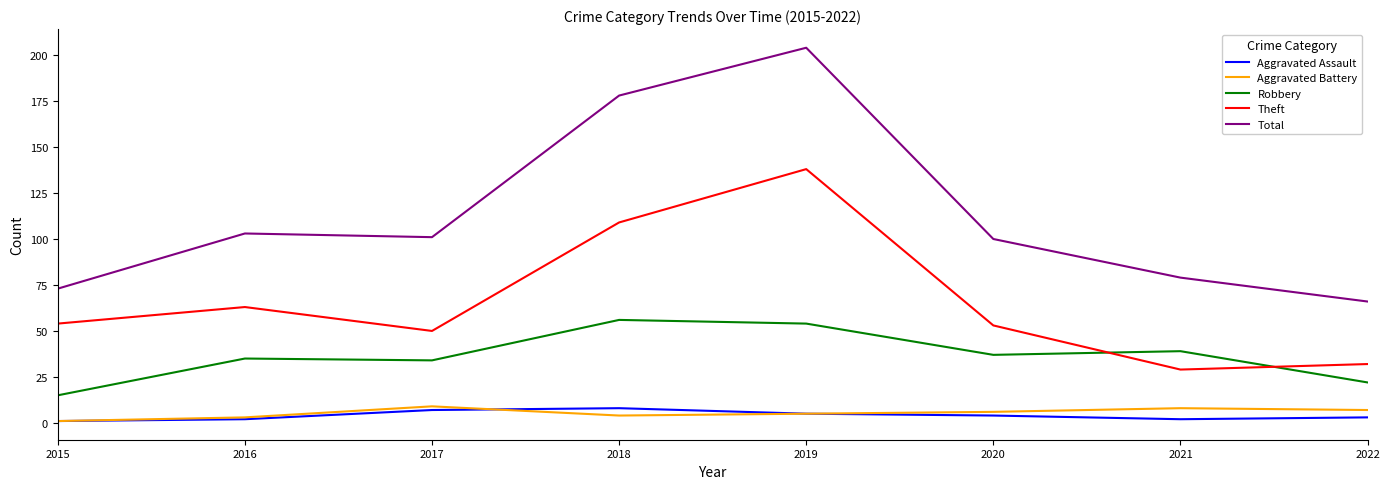

True or false: Aggravated Battery and Robbery cross at least once.

False